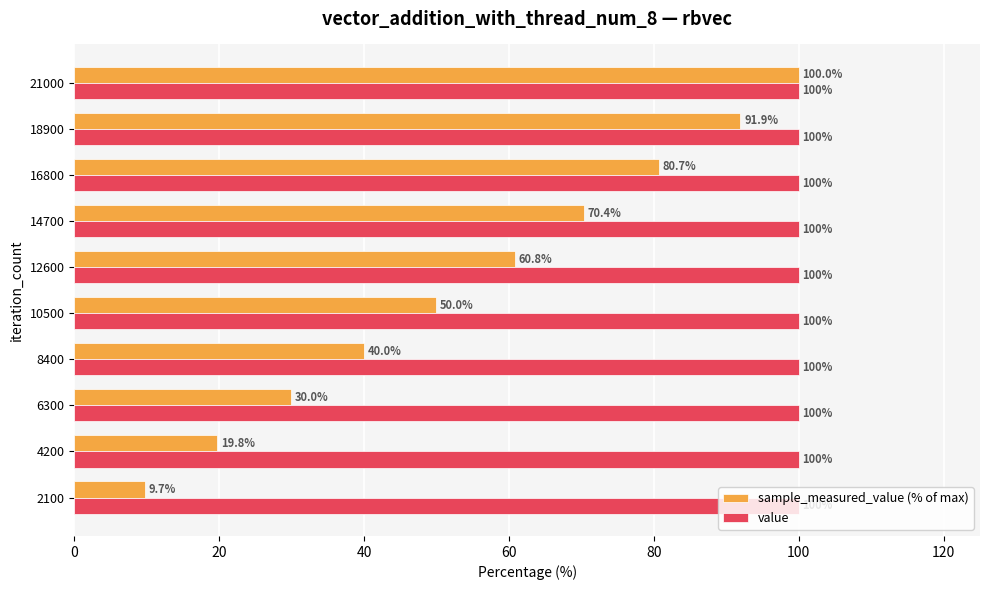

List the series in order of their overall mean, lowest first.

sample_measured_value (% of max), value